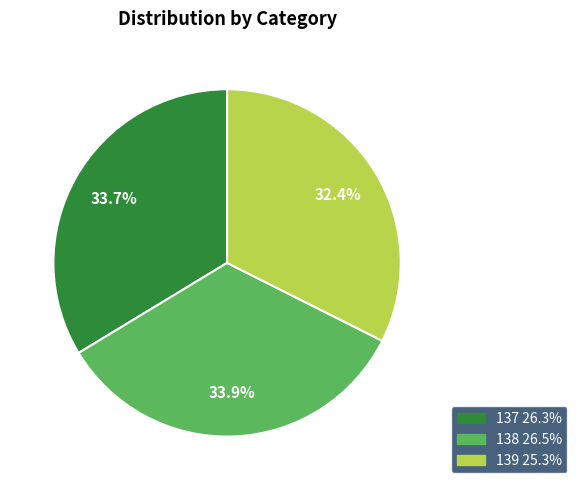

Which slice is the smallest?

139